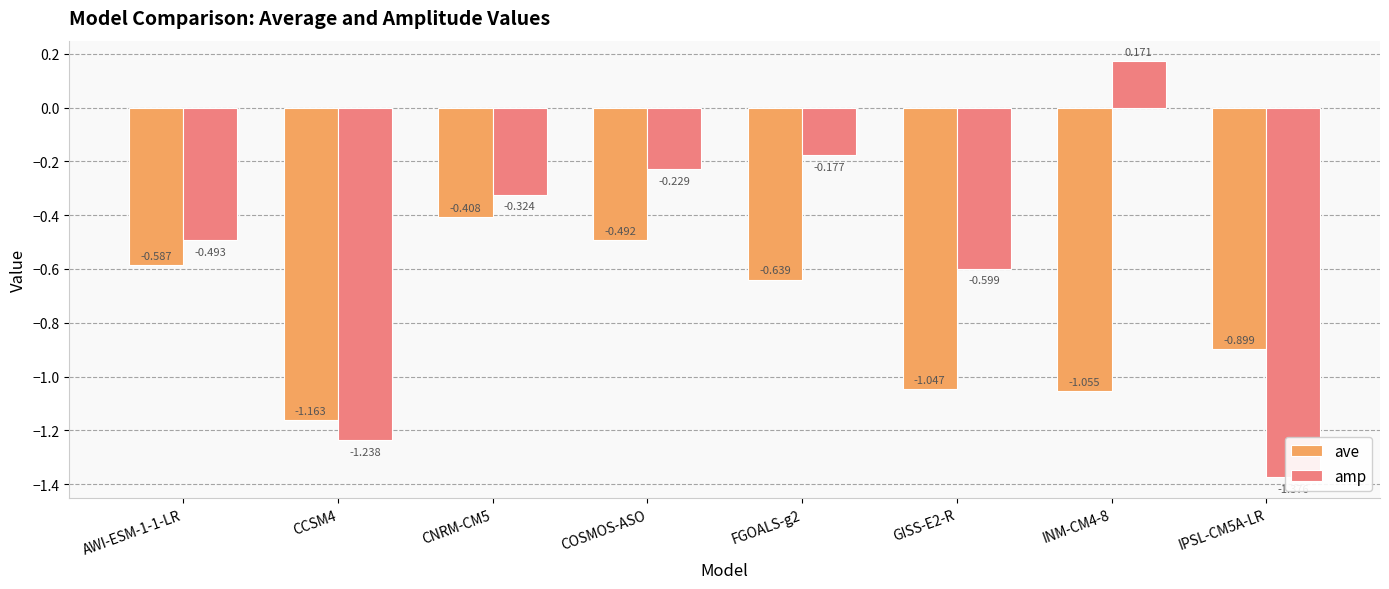

True or false: amp has a value of -0.7 at AWI-ESM-1-1-LR.

False